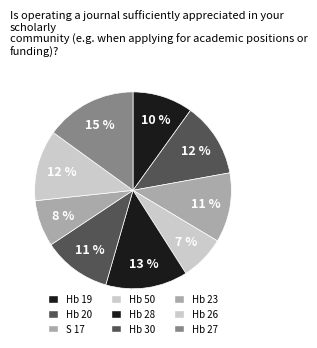

Which category has the biggest portion of the pie?

Hb 27